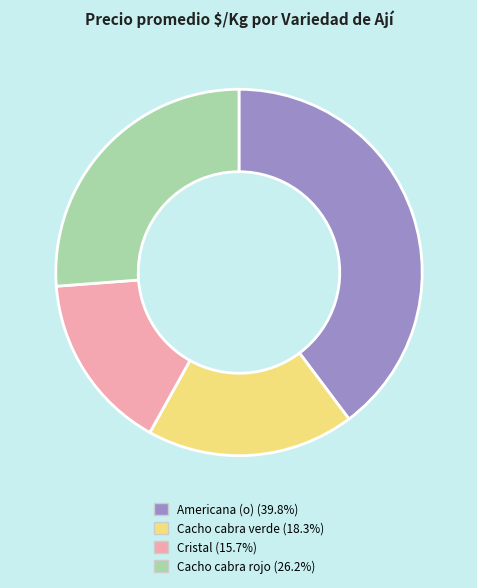

Do Cristal and Cacho cabra verde together represent more than half of the pie?

No